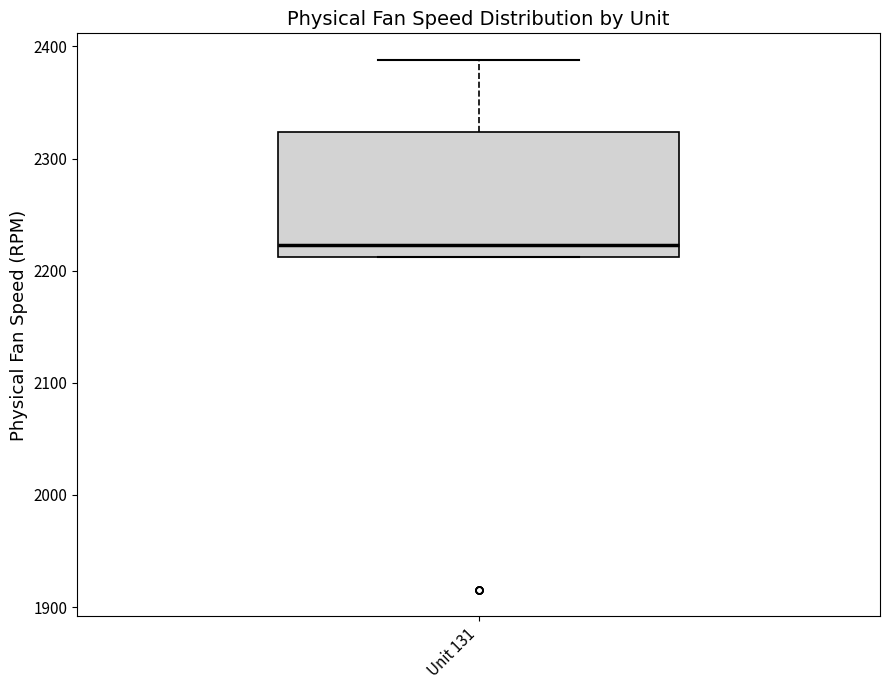

Transcribe this box plot: give where the median line is, the range the box spans, and where the two whiskers end, as read against the y-axis. The values are not printed on the chart, so give them approximately, as read against the axis.

median 2220, box 2210 to 2320, whiskers 2210 to 2390